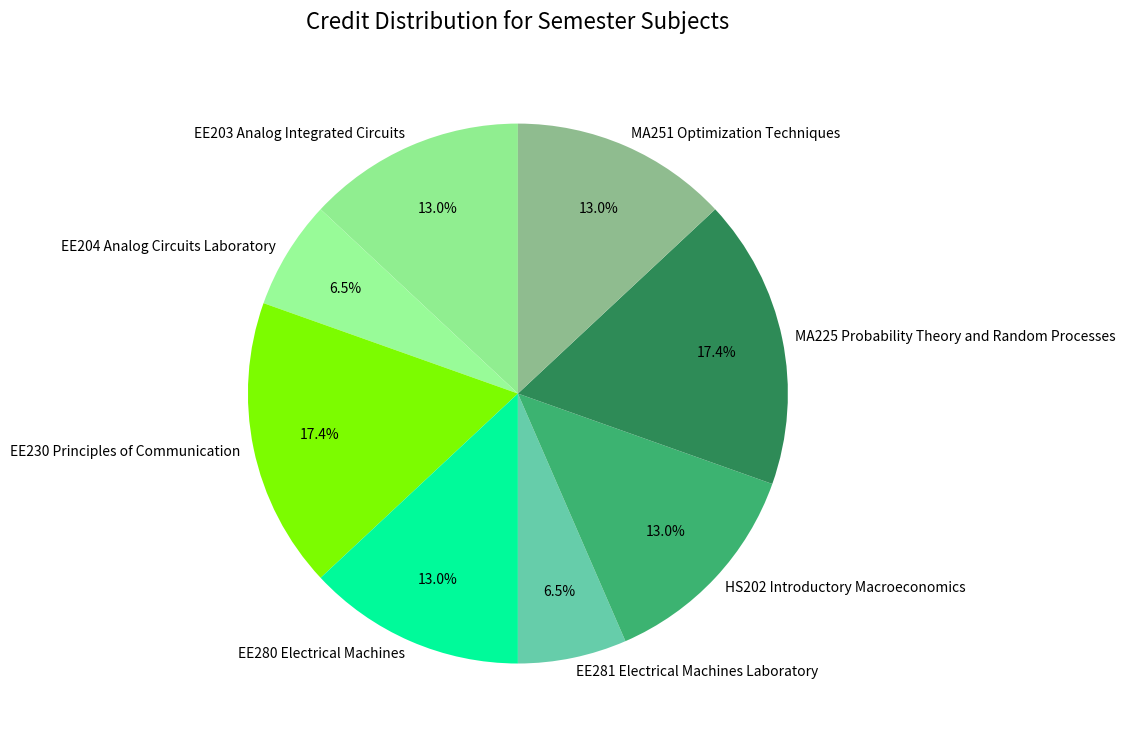

What percentage is the MA225 Probability Theory and Random Processes slice, to the nearest percent?

17%